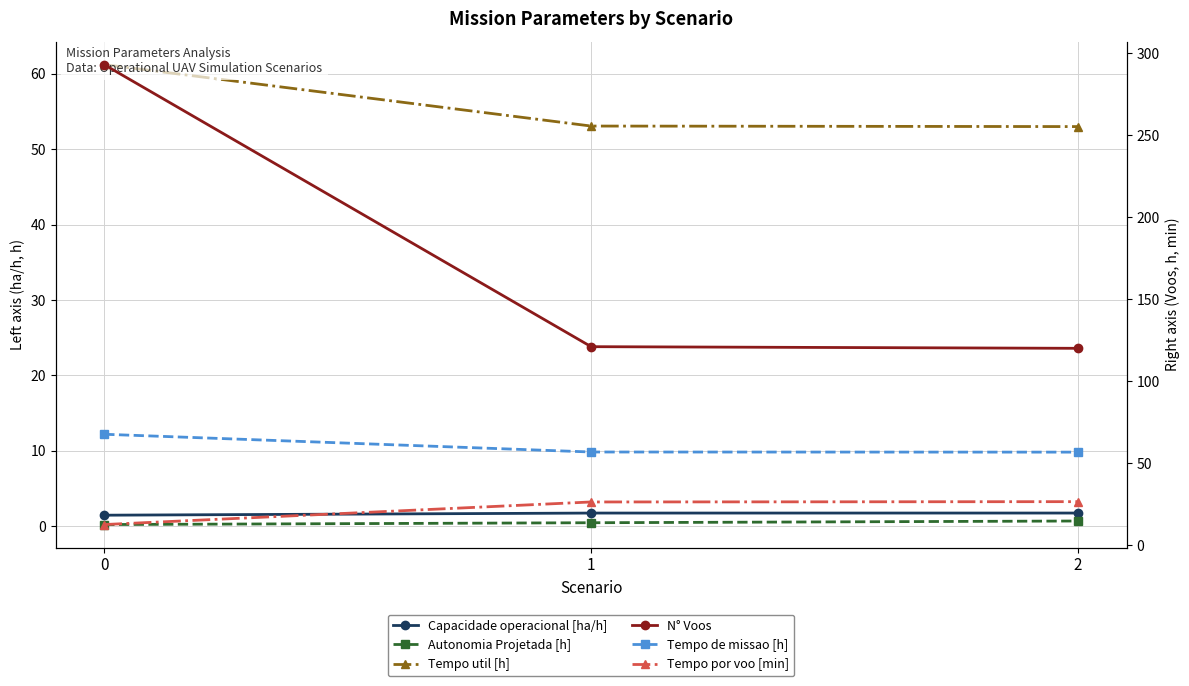

Where does the Tempo por voo [min] series first go above 26?

1